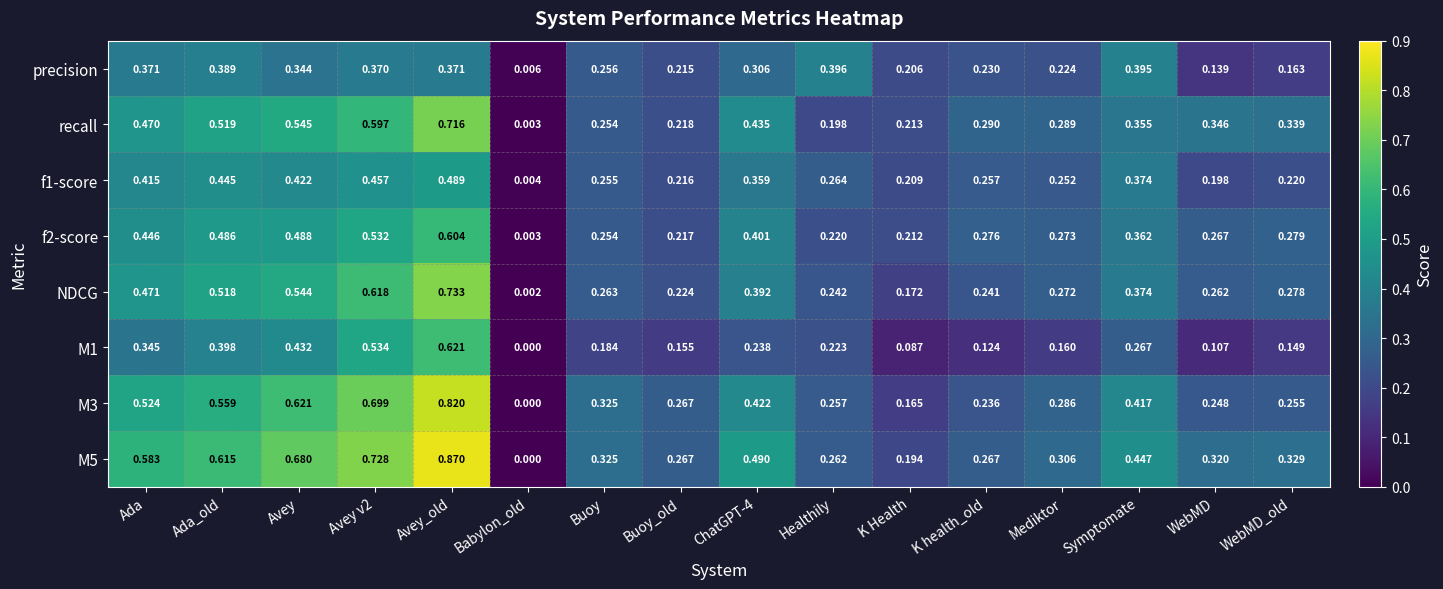

Between Ada_old and WebMD_old, which series saw the biggest shift?

M3